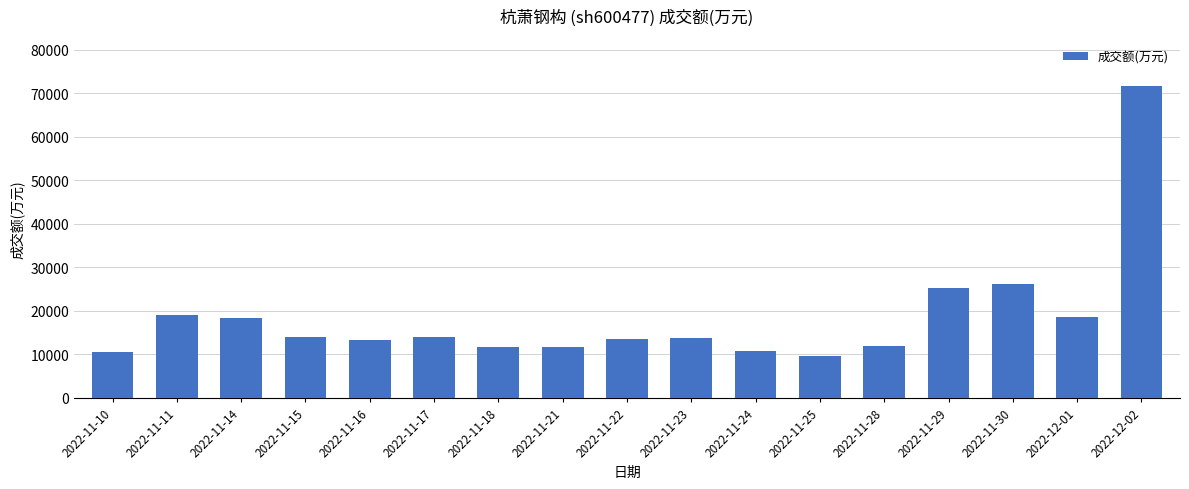

Are the bars grouped side by side (vs. stacked)?

No